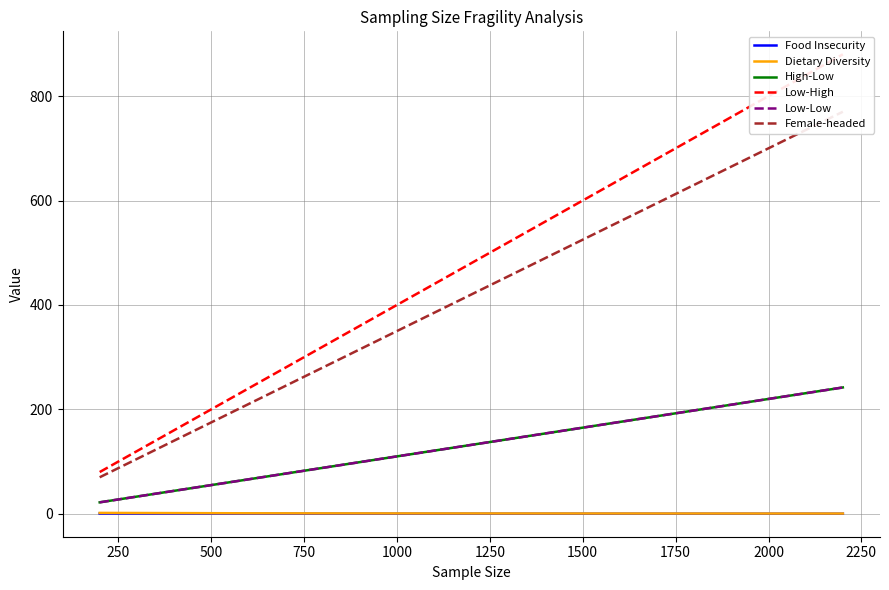

The Dietary Diversity series shows 0.8 at 1000. True or false?

True